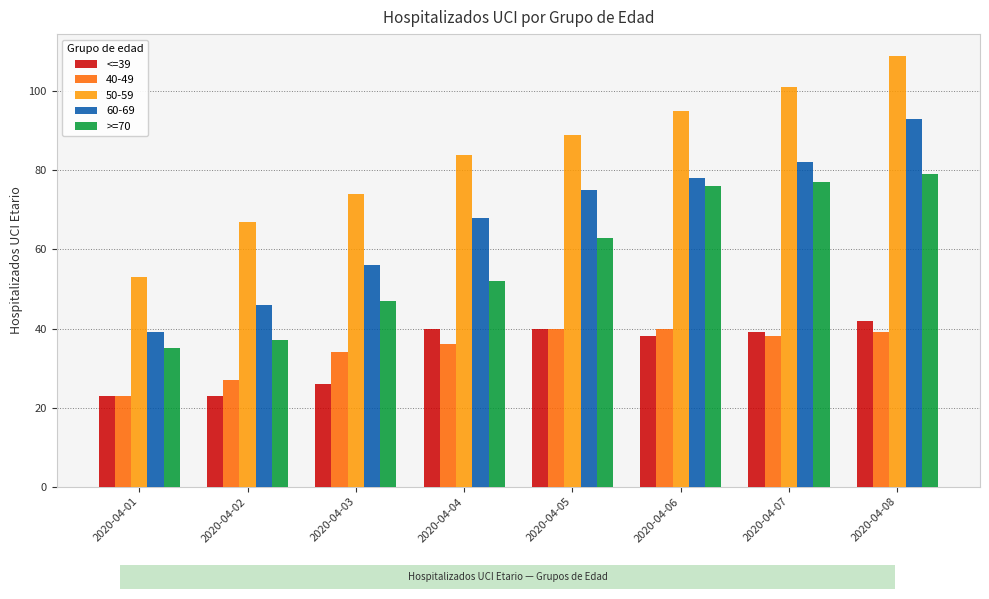

Is the value of >=70 at 2020-04-03 greater than the value of <=39 at 2020-04-04?

Yes